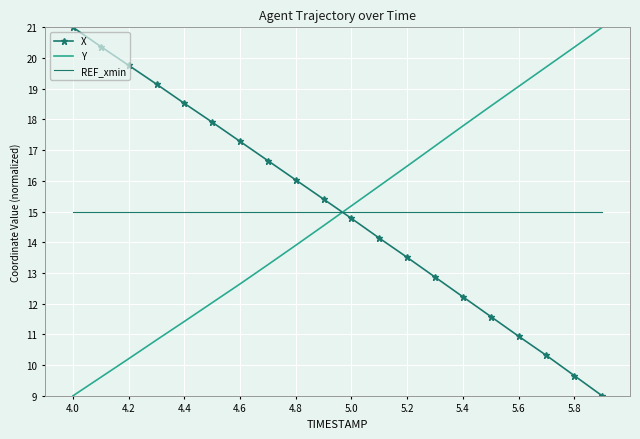

What is the difference between the maximum and minimum values in the Y series?

12.0